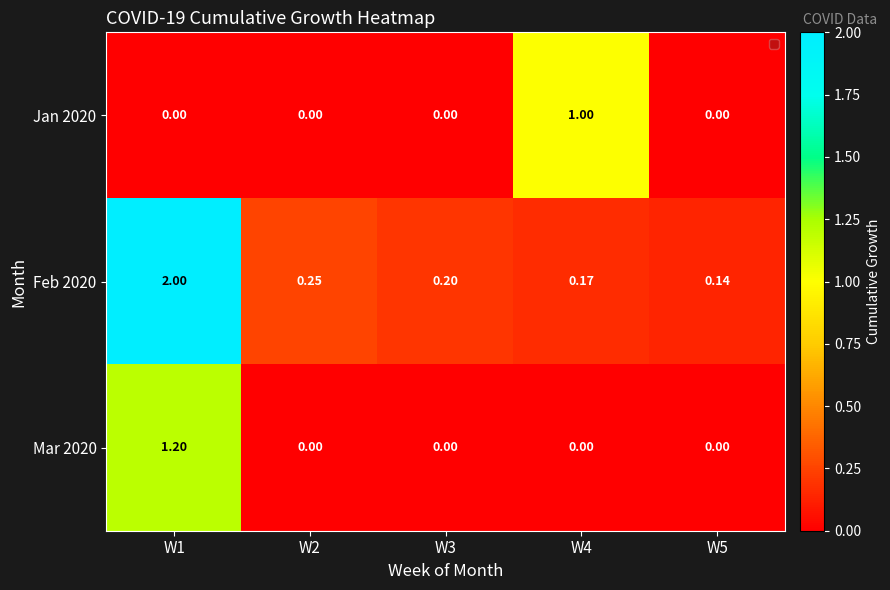

Which series has the widest spread of values?

Feb 2020